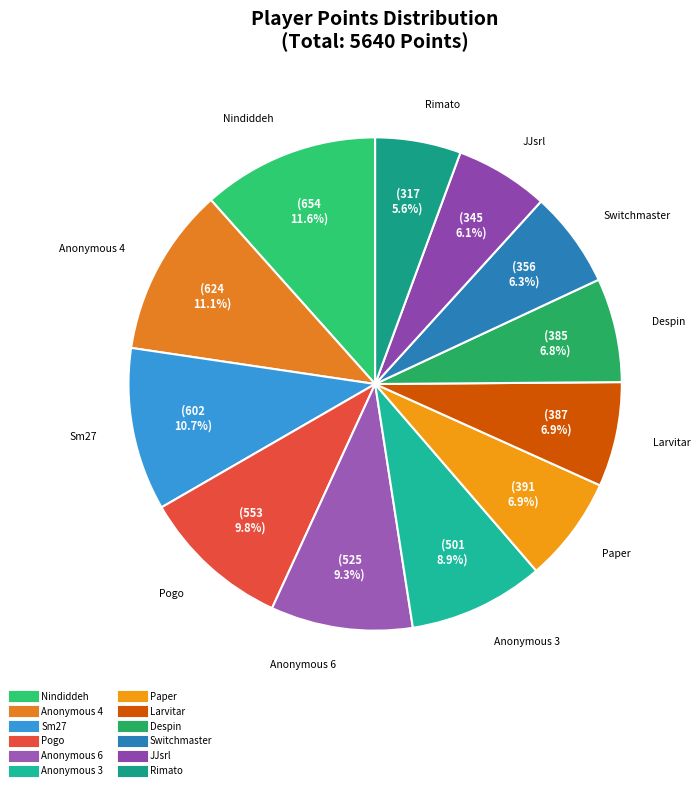

How much of the chart is everything except Switchmaster?

93.7%